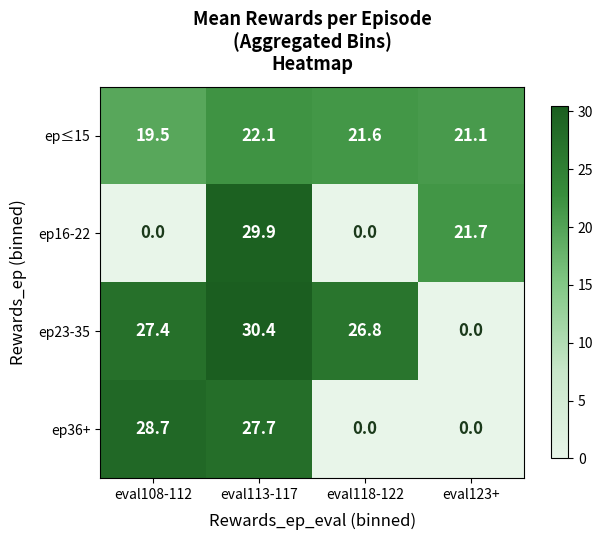

What is the spread (max minus min) of values at eval113-117?

8.3